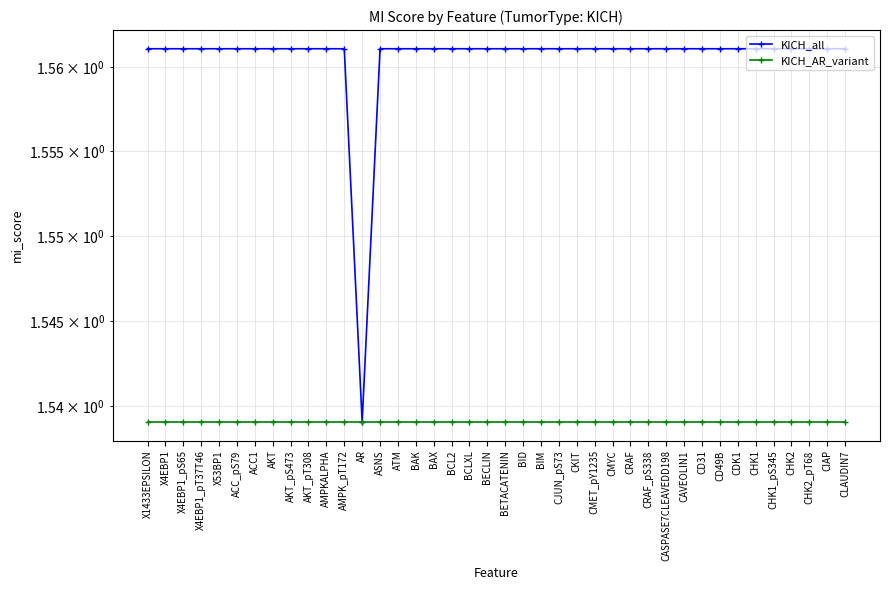

Reading left to right, what are all the values shown in this chart?

KICH_all: X1433EPSILON=1.6	X4EBP1=1.6	X4EBP1_pS65=1.6	X4EBP1_pT37T46=1.6	X53BP1=1.6	ACC_pS79=1.6	ACC1=1.6	AKT=1.6	AKT_pS473=1.6	AKT_pT308=1.6	AMPKALPHA=1.6	AMPK_pT172=1.6	AR=1.5	ASNS=1.6	ATM=1.6	BAK=1.6	BAX=1.6	BCL2=1.6	BCLXL=1.6	BECLIN=1.6	BETACATENIN=1.6	BID=1.6	BIM=1.6	CJUN_pS73=1.6	CKIT=1.6	CMET_pY1235=1.6	CMYC=1.6	CRAF=1.6	CRAF_pS338=1.6	CASPASE7CLEAVEDD198=1.6	CAVEOLIN1=1.6	CD31=1.6	CD49B=1.6	CDK1=1.6	CHK1=1.6	CHK1_pS345=1.6	CHK2=1.6	CHK2_pT68=1.6	CIAP=1.6	CLAUDIN7=1.6
KICH_AR_variant: X1433EPSILON=1.5	X4EBP1=1.5	X4EBP1_pS65=1.5	X4EBP1_pT37T46=1.5	X53BP1=1.5	ACC_pS79=1.5	ACC1=1.5	AKT=1.5	AKT_pS473=1.5	AKT_pT308=1.5	AMPKALPHA=1.5	AMPK_pT172=1.5	AR=1.5	ASNS=1.5	ATM=1.5	BAK=1.5	BAX=1.5	BCL2=1.5	BCLXL=1.5	BECLIN=1.5	BETACATENIN=1.5	BID=1.5	BIM=1.5	CJUN_pS73=1.5	CKIT=1.5	CMET_pY1235=1.5	CMYC=1.5	CRAF=1.5	CRAF_pS338=1.5	CASPASE7CLEAVEDD198=1.5	CAVEOLIN1=1.5	CD31=1.5	CD49B=1.5	CDK1=1.5	CHK1=1.5	CHK1_pS345=1.5	CHK2=1.5	CHK2_pT68=1.5	CIAP=1.5	CLAUDIN7=1.5